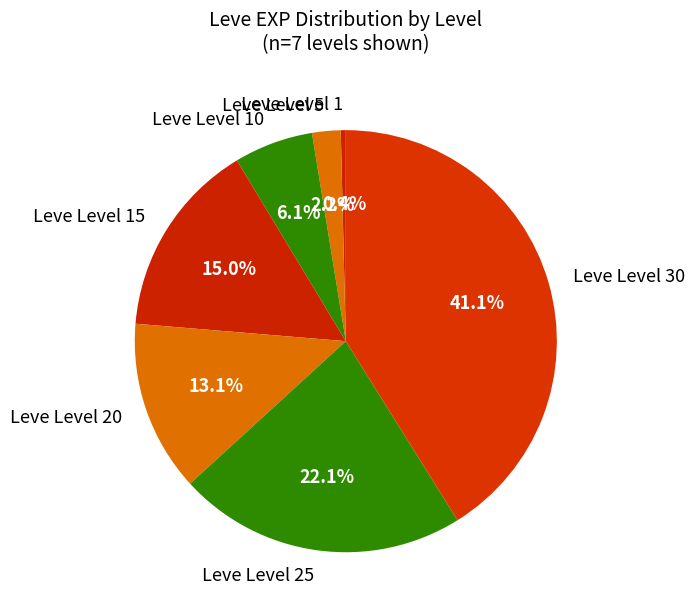

Approximately how many times larger is the value at Leve Level 10 compared to Leve Level 30?

0.1